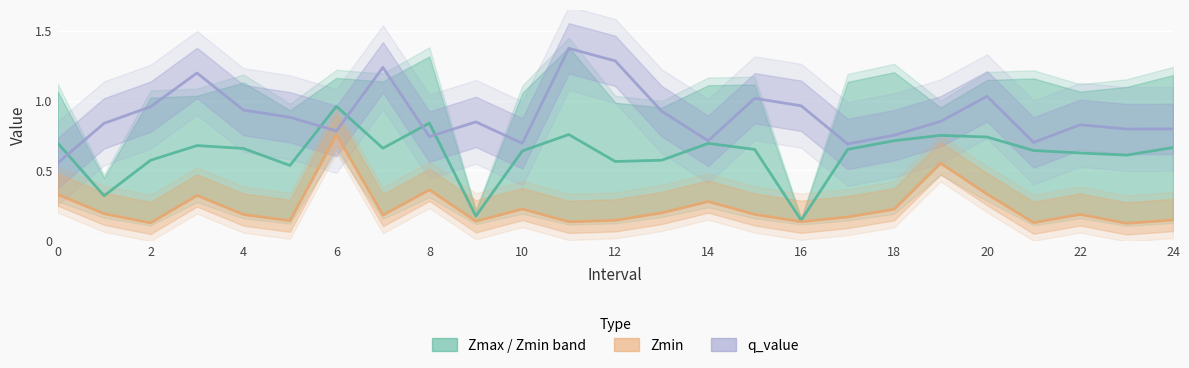

True or false: Zmin and q_value intersect in this chart.

False